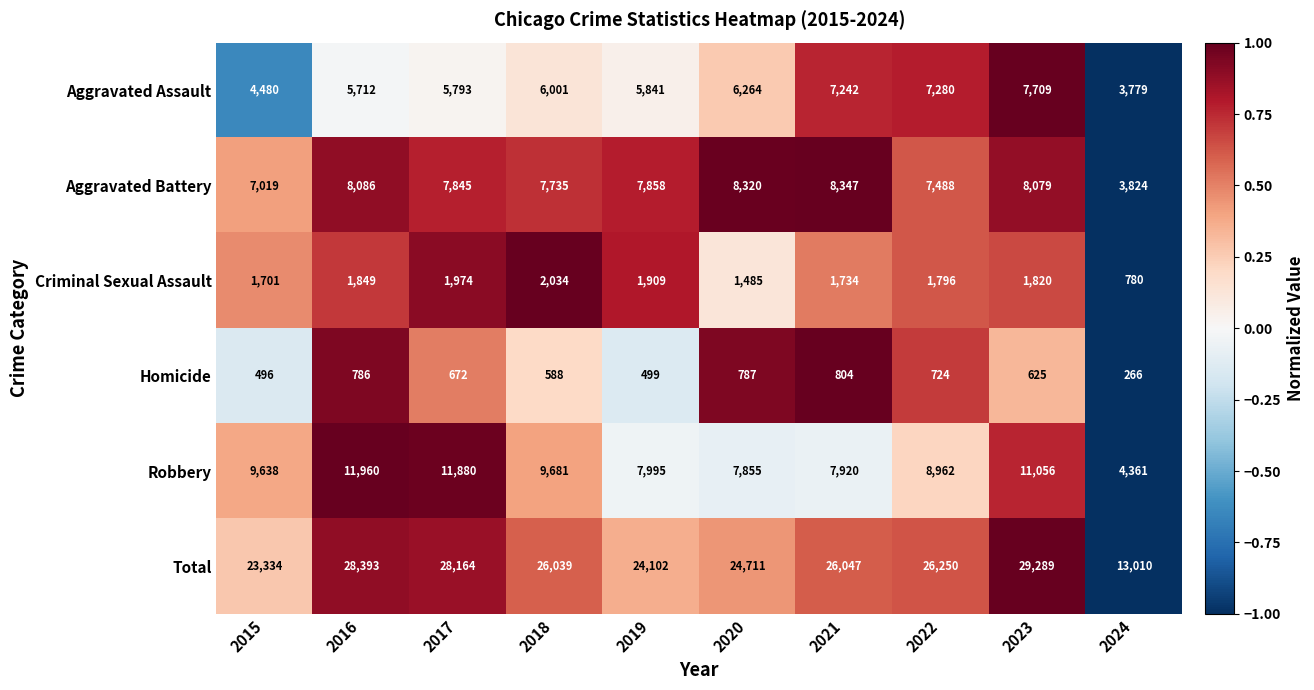

What is the difference between the Total values at 2018 and 2016?

2354